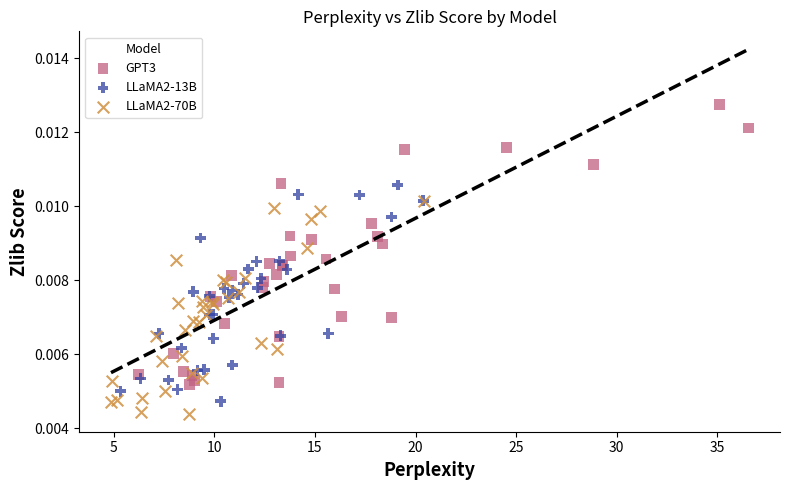

Which series has the largest Y range (max minus min)?

GPT3